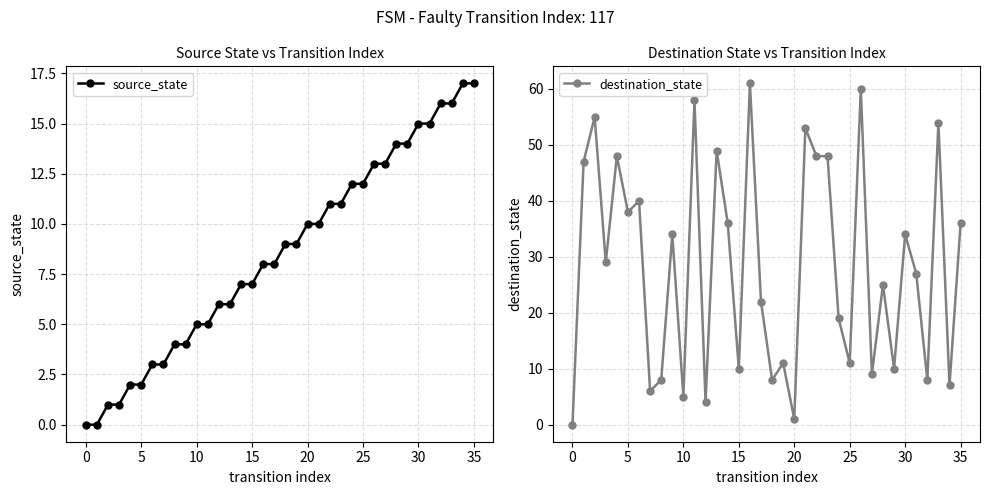

Count the number of categories in the chart.

36